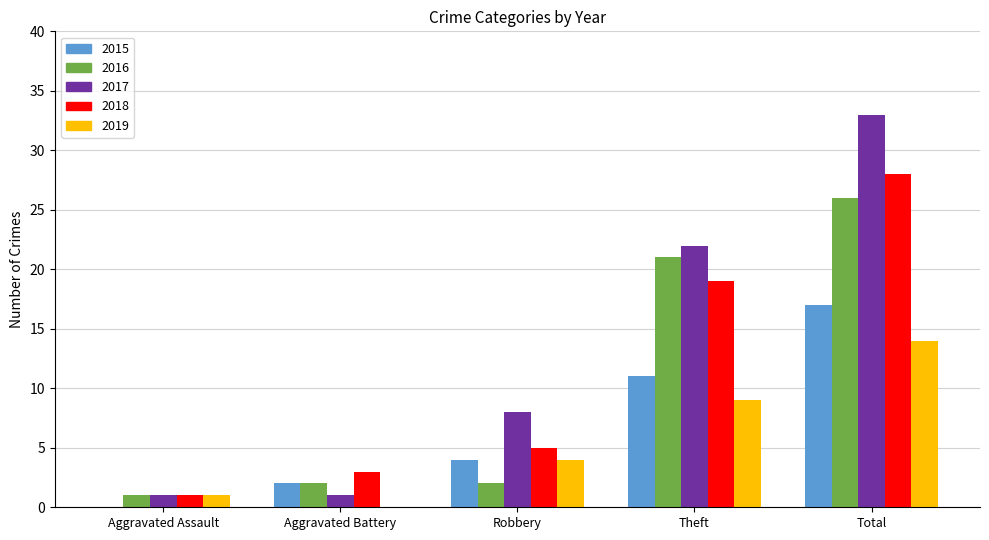

The 2019 series shows 16 at Theft. True or false?

False